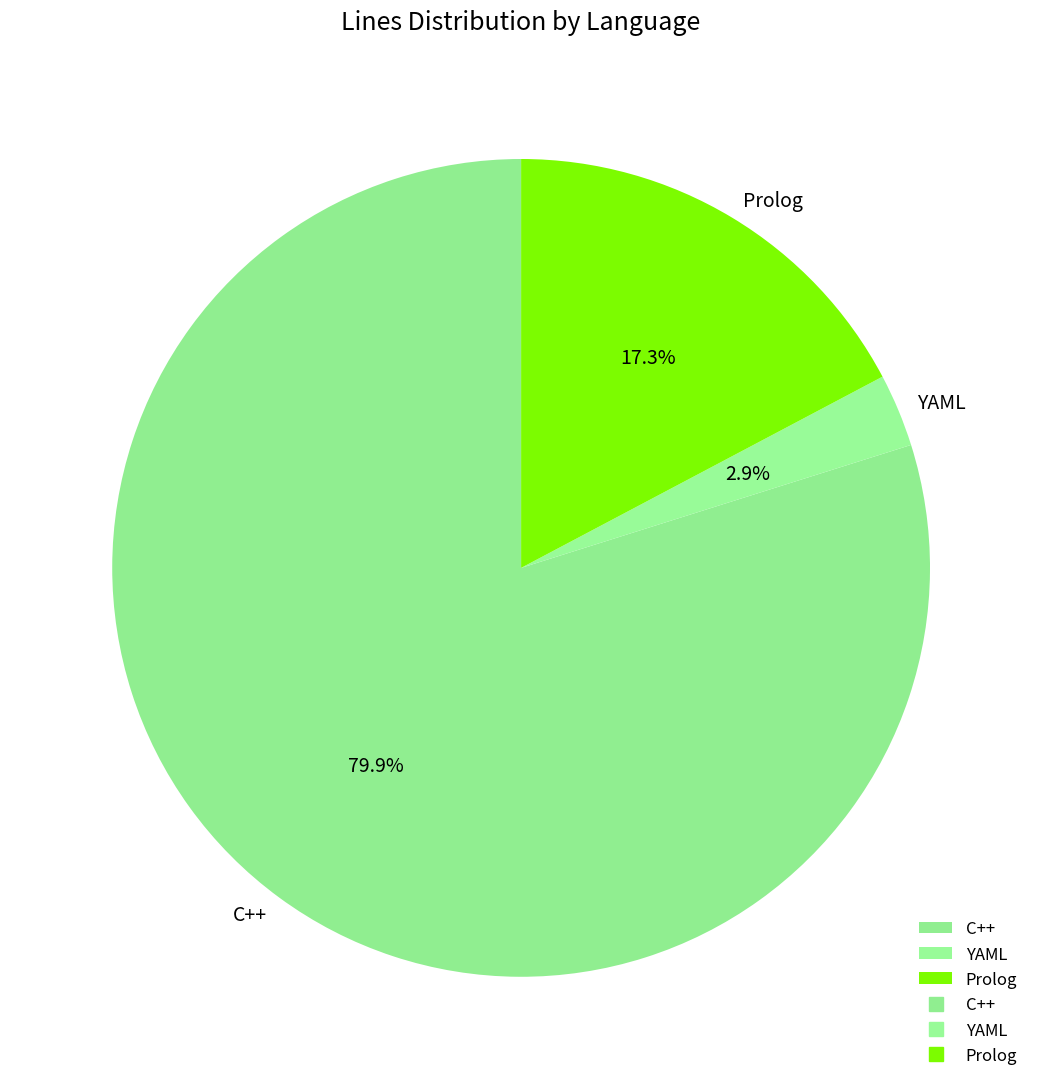

Is there a majority slice in this chart?

Yes